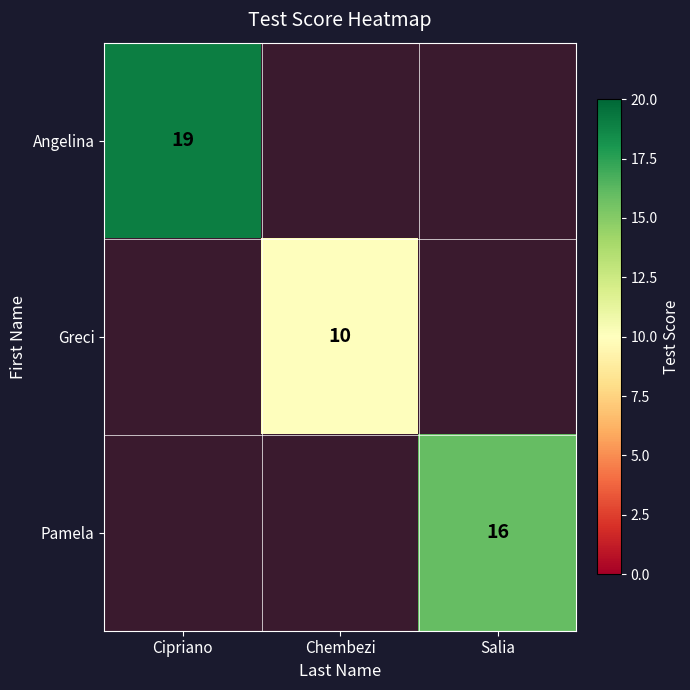

True or false: Angelina has a value of 19 at Cipriano.

True